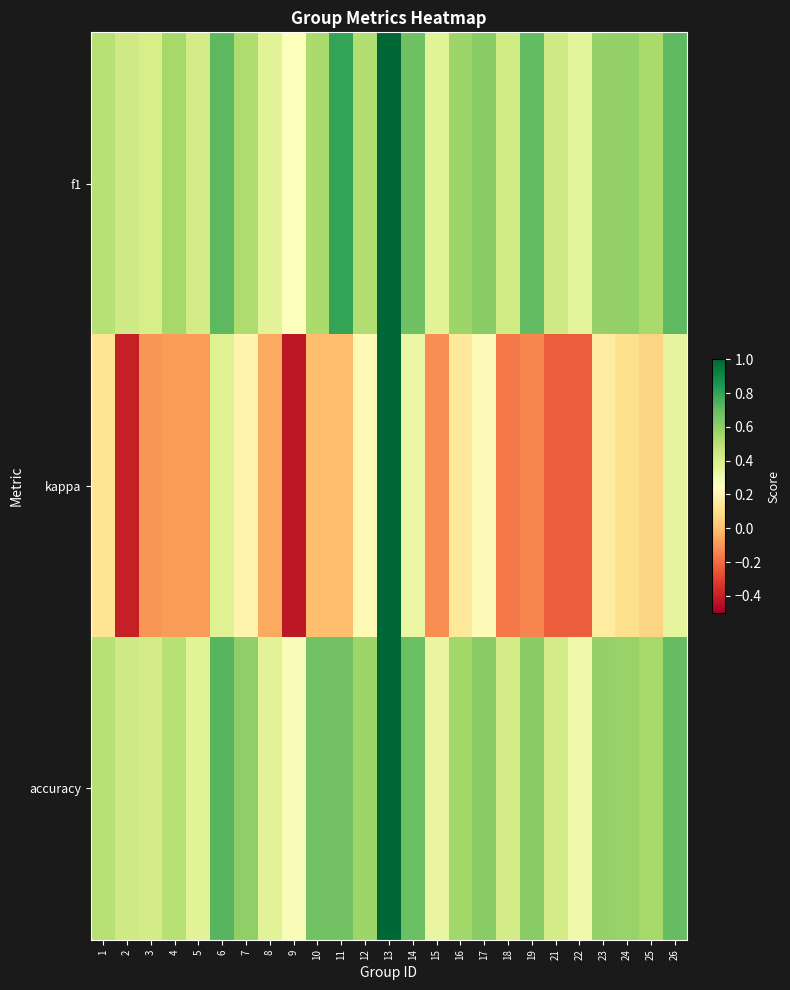

What is the minimum value shown in the chart?

-0.4